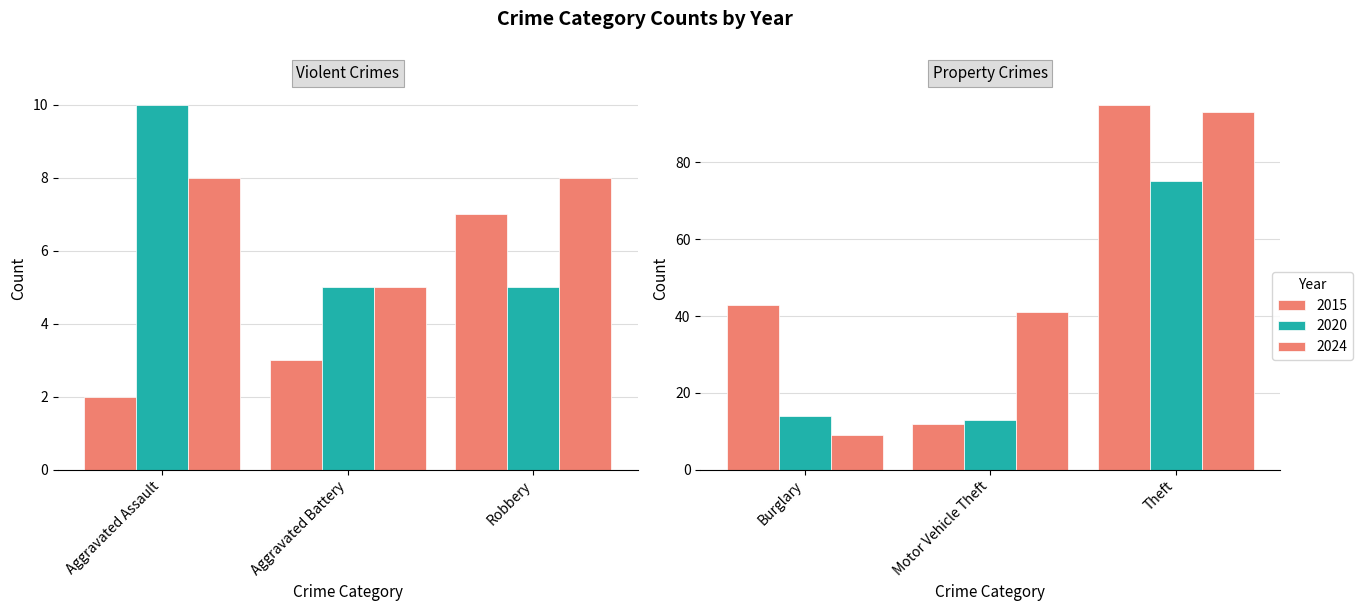

Is it true that 2020 equals 14 at 2?

True